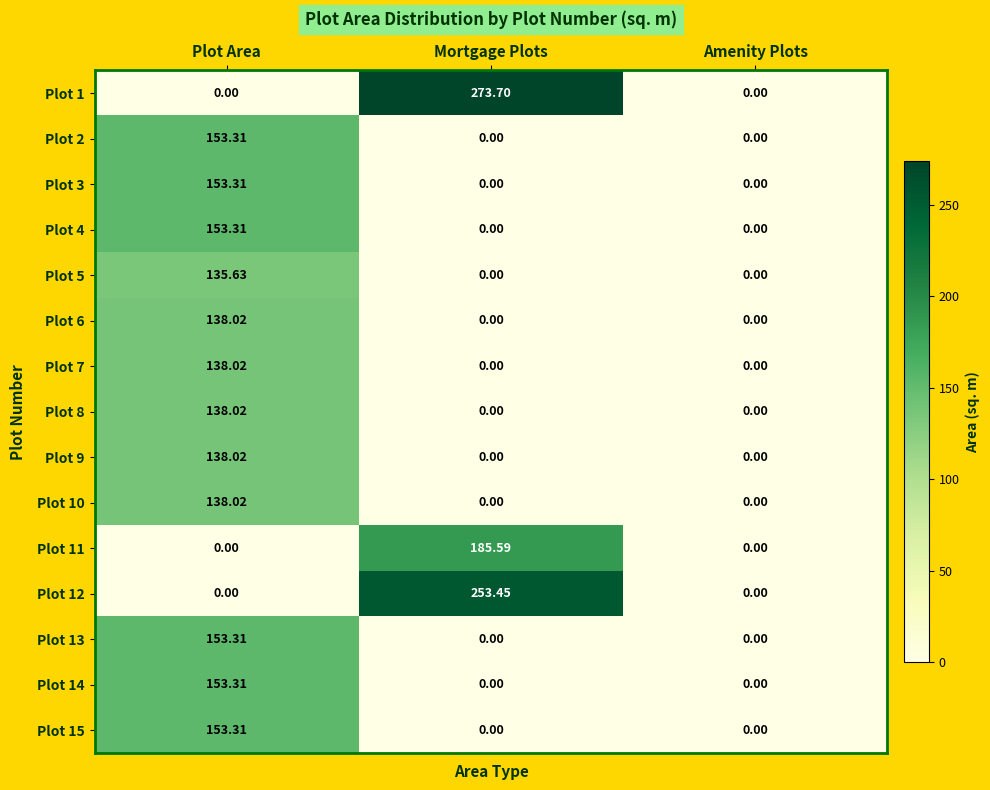

Is the value of Plot 6 at Mortgage Plots greater than the value of Plot 12 at Mortgage Plots?

No